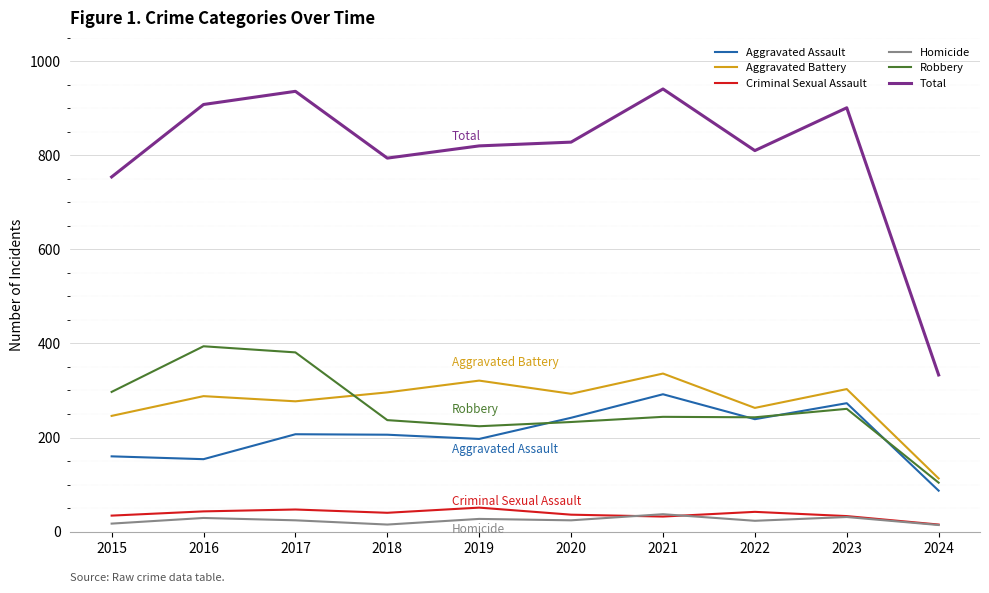

True or false: Aggravated Assault and Criminal Sexual Assault cross at least once.

False